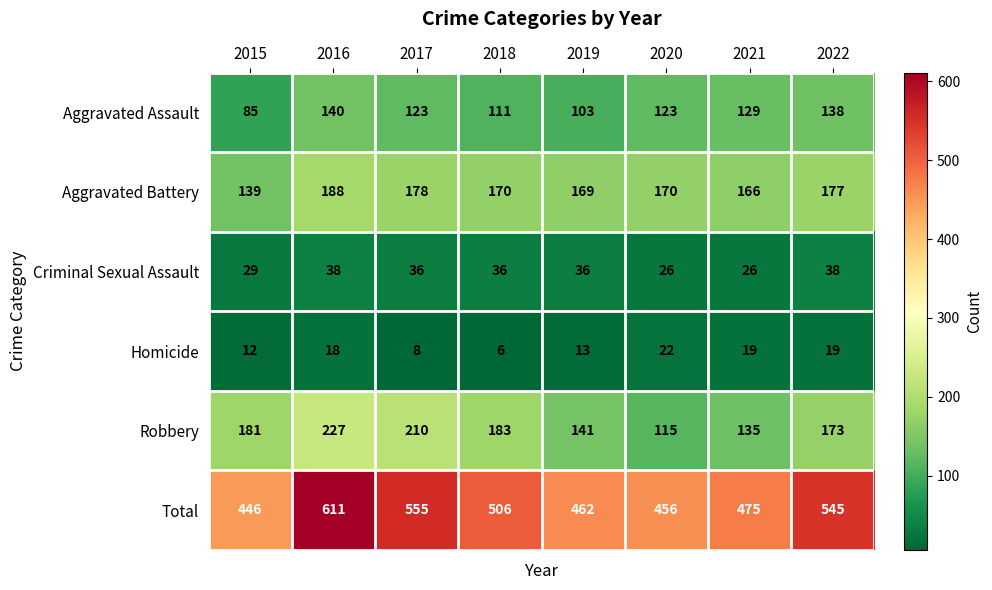

What is the approximate value of Homicide at 2018, to the nearest 5?

5